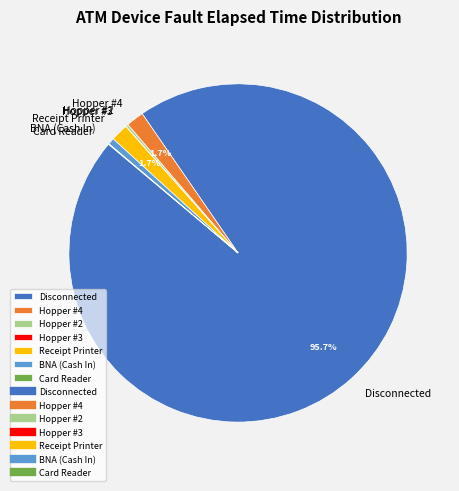

What is the largest slice in the pie chart?

Disconnected